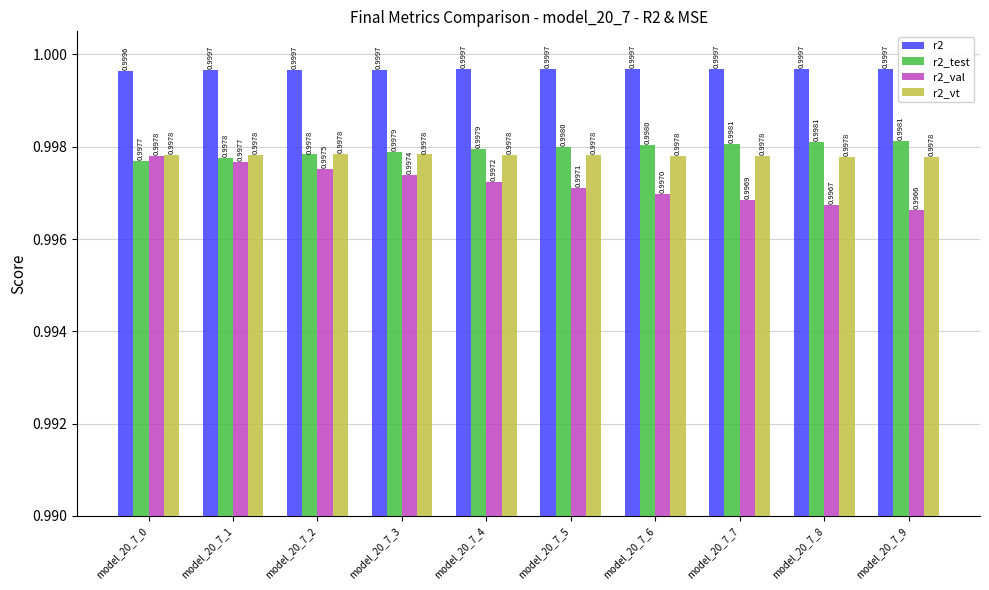

Reading left to right, transcribe all the data shown in this chart.

r2: 1.0	1.0	1.0	1.0	1.0	1.0	1.0	1.0	1.0	1.0
r2_test: 1.0	1.0	1.0	1.0	1.0	1.0	1.0	1.0	1.0	1.0
r2_val: 1.0	1.0	1.0	1.0	1.0	1.0	1.0	1.0	1.0	1.0
r2_vt: 1.0	1.0	1.0	1.0	1.0	1.0	1.0	1.0	1.0	1.0